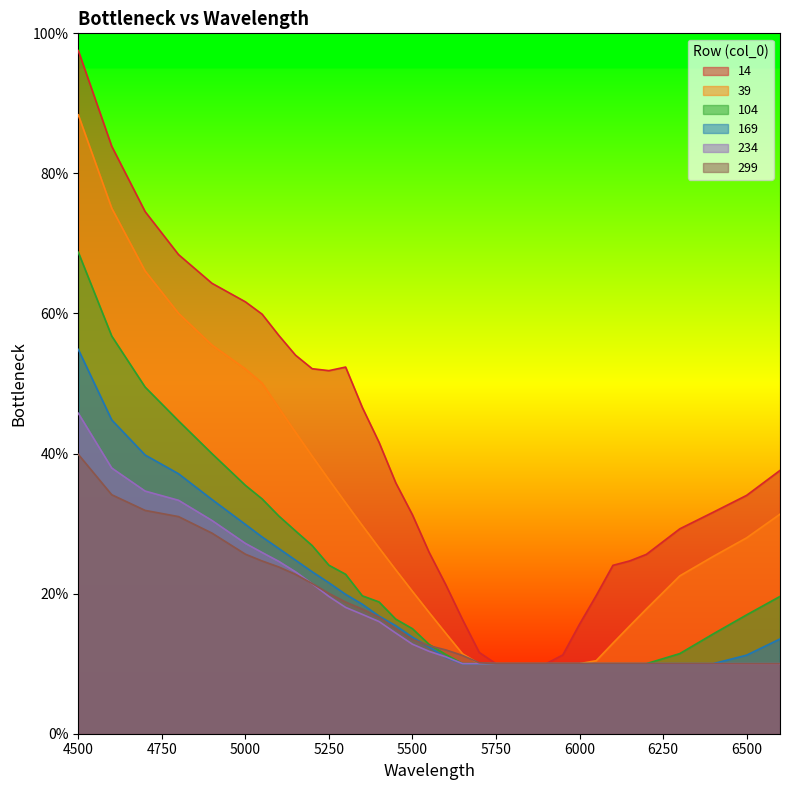

Reading left to right, transcribe all the data shown in this chart.

14: 1.0	0.8	0.7	0.7	0.6	0.6	0.6	0.6	0.5	0.5	0.5	0.5	0.5	0.4	0.4	0.3	0.3	0.2	0.2	0.1	0.1	0.1	0.1	0.1	0.1	0.2	0.2	0.2	0.2	0.3	0.3	0.3	0.3	0.4
39: 0.9	0.8	0.7	0.6	0.6	0.5	0.5	0.5	0.4	0.4	0.4	0.3	0.3	0.3	0.2	0.2	0.2	0.1	0.1	0.1	0.1	0.1	0.1	0.1	0.1	0.1	0.1	0.1	0.2	0.2	0.2	0.3	0.3	0.3
104: 0.7	0.6	0.5	0.4	0.4	0.4	0.3	0.3	0.3	0.3	0.2	0.2	0.2	0.2	0.2	0.1	0.1	0.1	0.1	0.1	0.1	0.1	0.1	0.1	0.1	0.1	0.1	0.1	0.1	0.1	0.1	0.1	0.2	0.2
169: 0.5	0.4	0.4	0.4	0.3	0.3	0.3	0.3	0.2	0.2	0.2	0.2	0.2	0.2	0.2	0.1	0.1	0.1	0.1	0.1	0.1	0.1	0.1	0.1	0.1	0.1	0.1	0.1	0.1	0.1	0.1	0.1	0.1	0.1
234: 0.5	0.4	0.3	0.3	0.3	0.3	0.3	0.2	0.2	0.2	0.2	0.2	0.2	0.2	0.1	0.1	0.1	0.1	0.1	0.1	0.1	0.1	0.1	0.1	0.1	0.1	0.1	0.1	0.1	0.1	0.1	0.1	0.1	0.1
299: 0.4	0.3	0.3	0.3	0.3	0.3	0.2	0.2	0.2	0.2	0.2	0.2	0.2	0.2	0.2	0.1	0.1	0.1	0.1	0.1	0.1	0.1	0.1	0.1	0.1	0.1	0.1	0.1	0.1	0.1	0.1	0.1	0.1	0.1